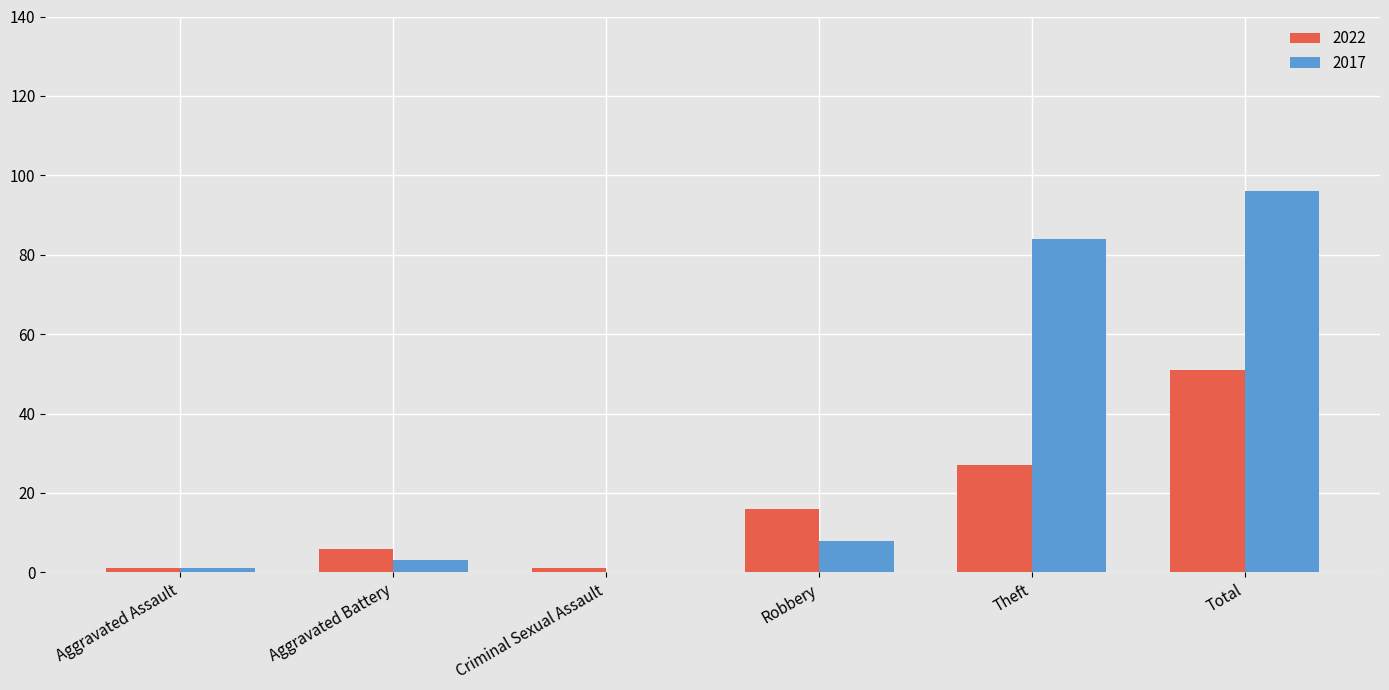

How many groups of bars are there?

6